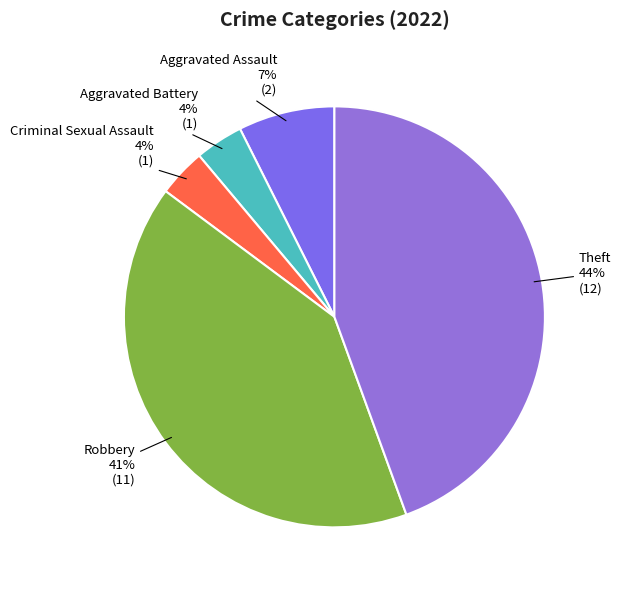

Do Robbery and Criminal Sexual Assault together represent more than half of the pie?

No